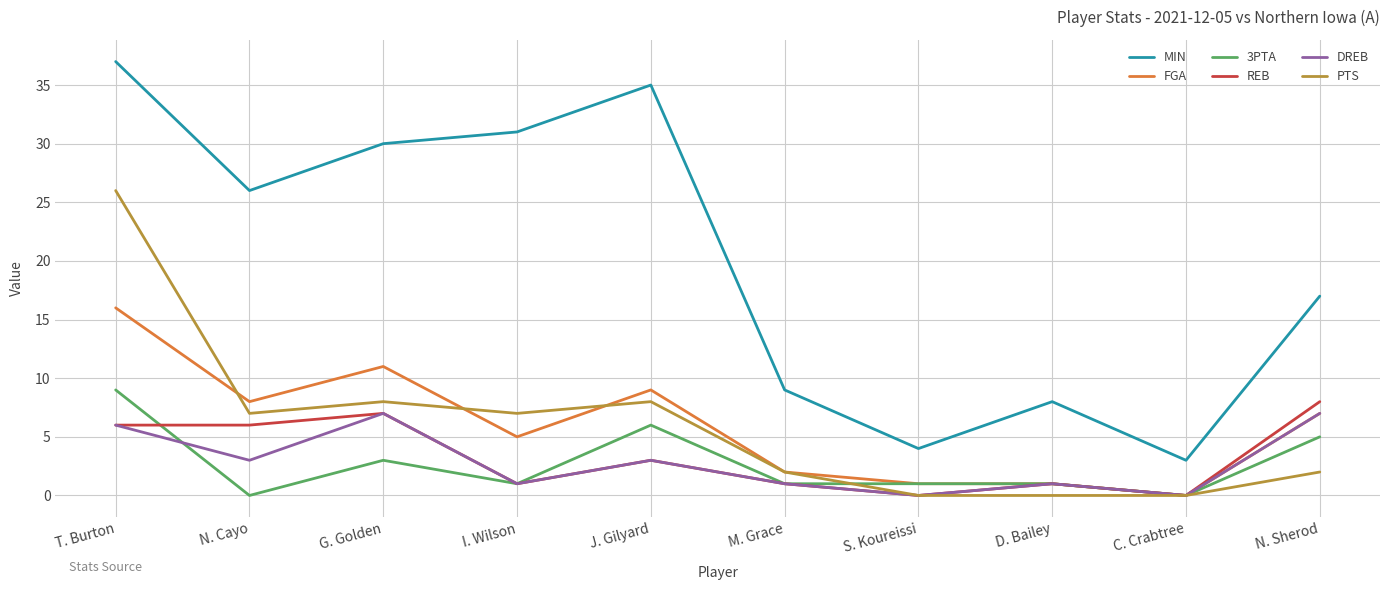

True or false: 3PTA and MIN intersect in this chart.

False